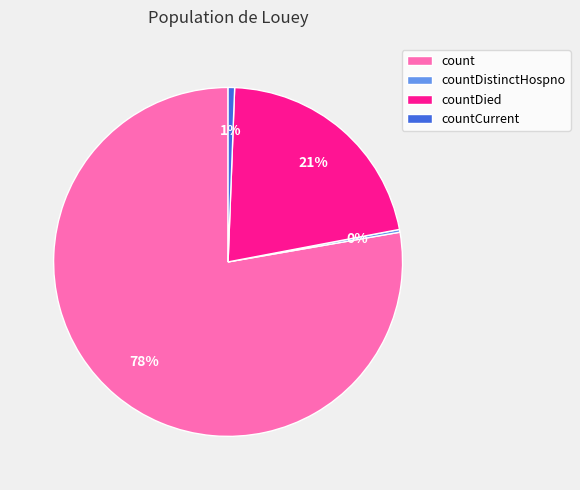

To the nearest percent, what is the average slice percentage?

25%